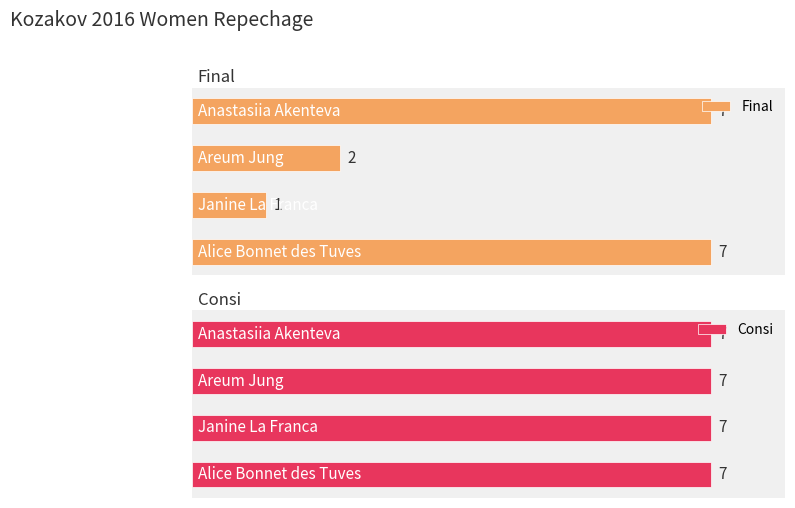

At which label is Final closest to 4?

Areum Jung